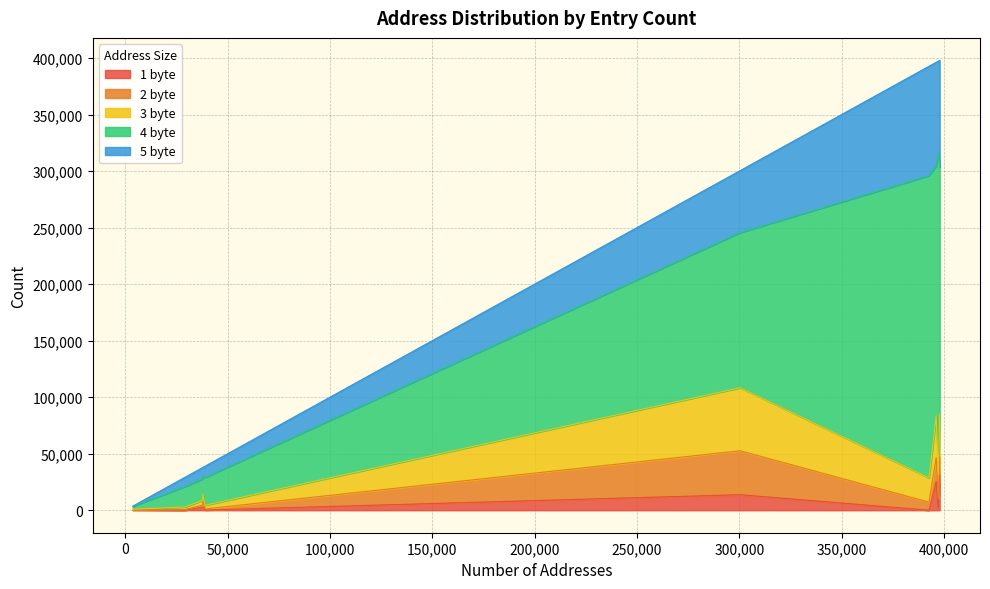

At acl3_1k, list the series in order from smallest to largest.

2 byte, 1 byte, 3 byte, 5 byte, 4 byte